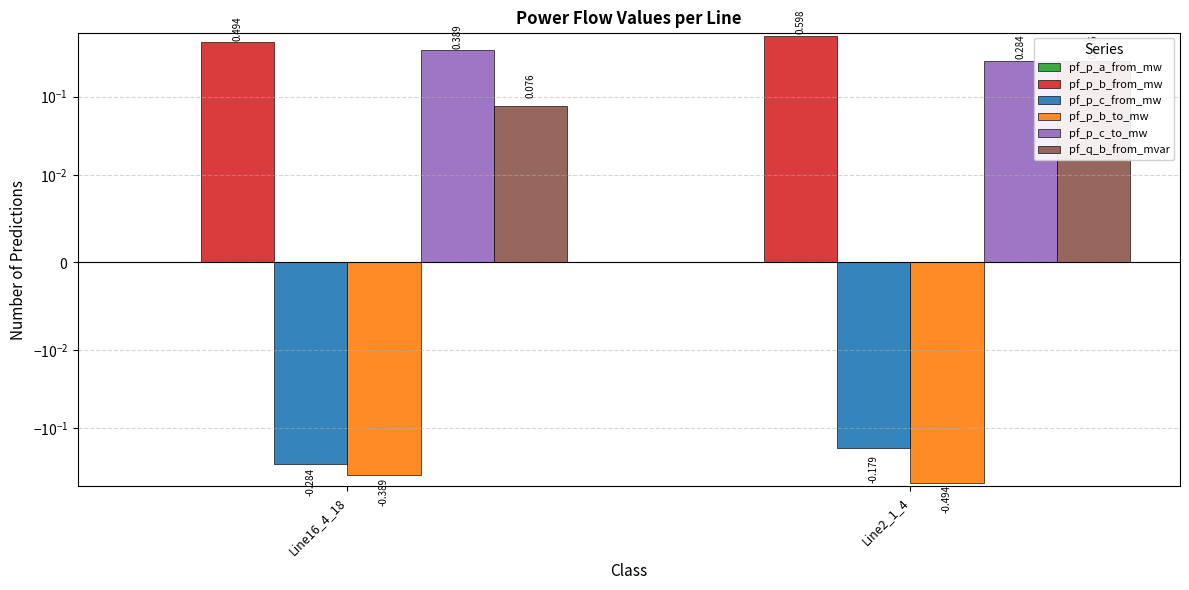

The value of pf_p_b_from_mw at Line2_1_4 is 0.8. True or false?

False